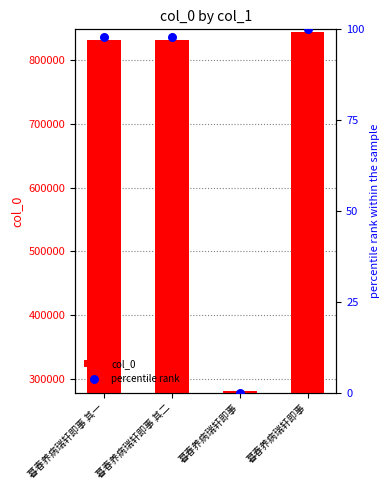

What is the total value across all series at 暮春养病瑞轩即事 其二?

832090.8